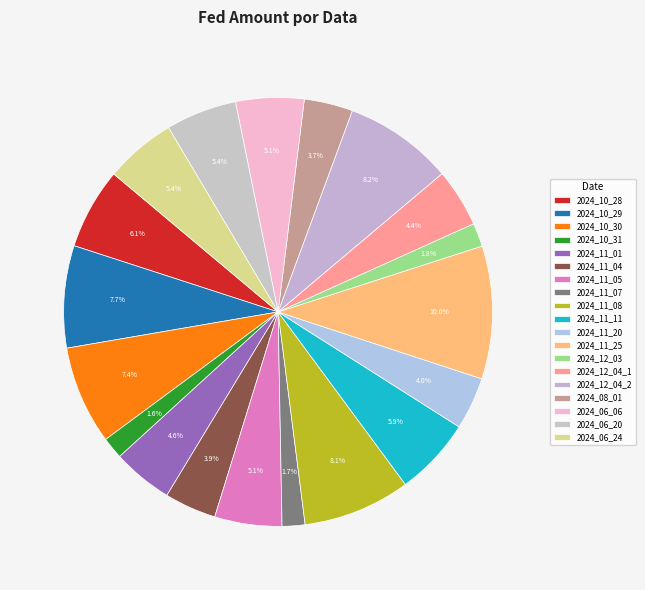

What is the total percentage of 2024_11_25 and 2024_08_01?

13.7%